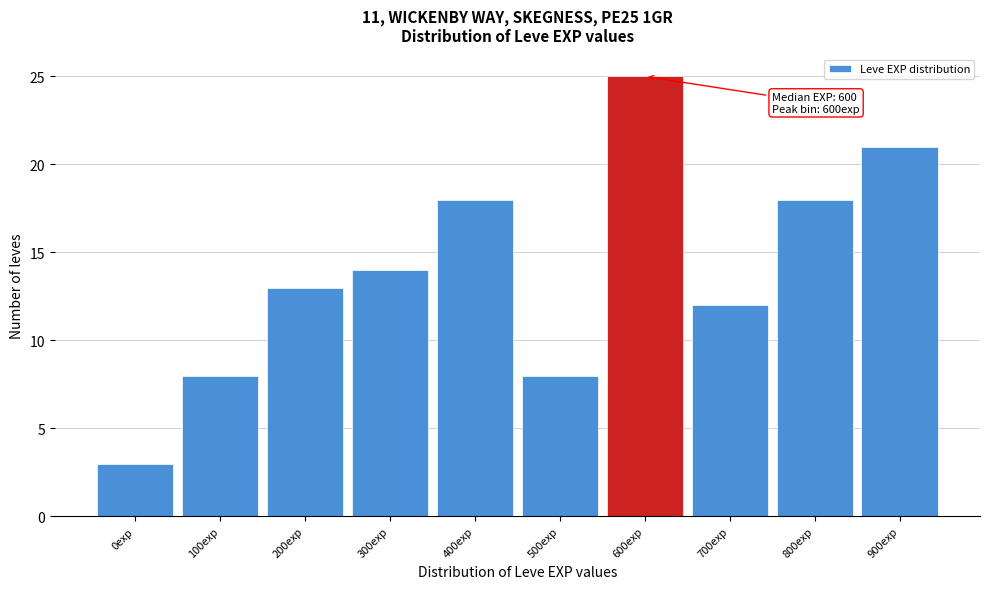

Reading left to right, transcribe all the data shown in this chart.

3	8	13	14	18	8	25	12	18	21